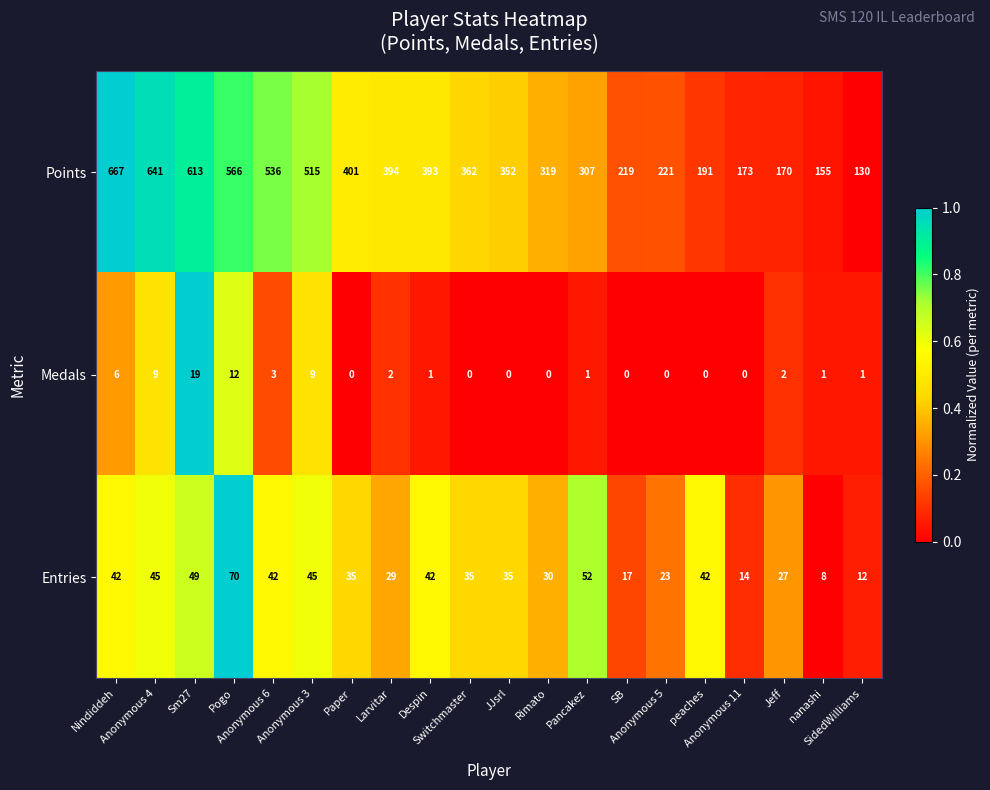

Which series has the largest total across all categories?

Points